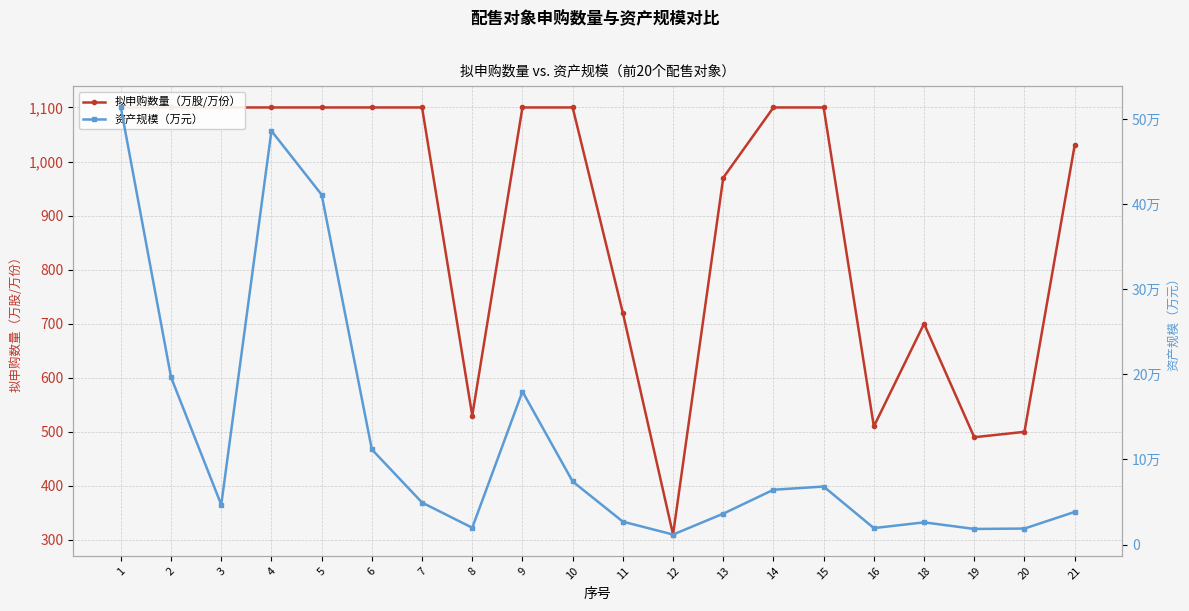

True or false: 资产规模（万元） has a value of 42910 at 10.

False